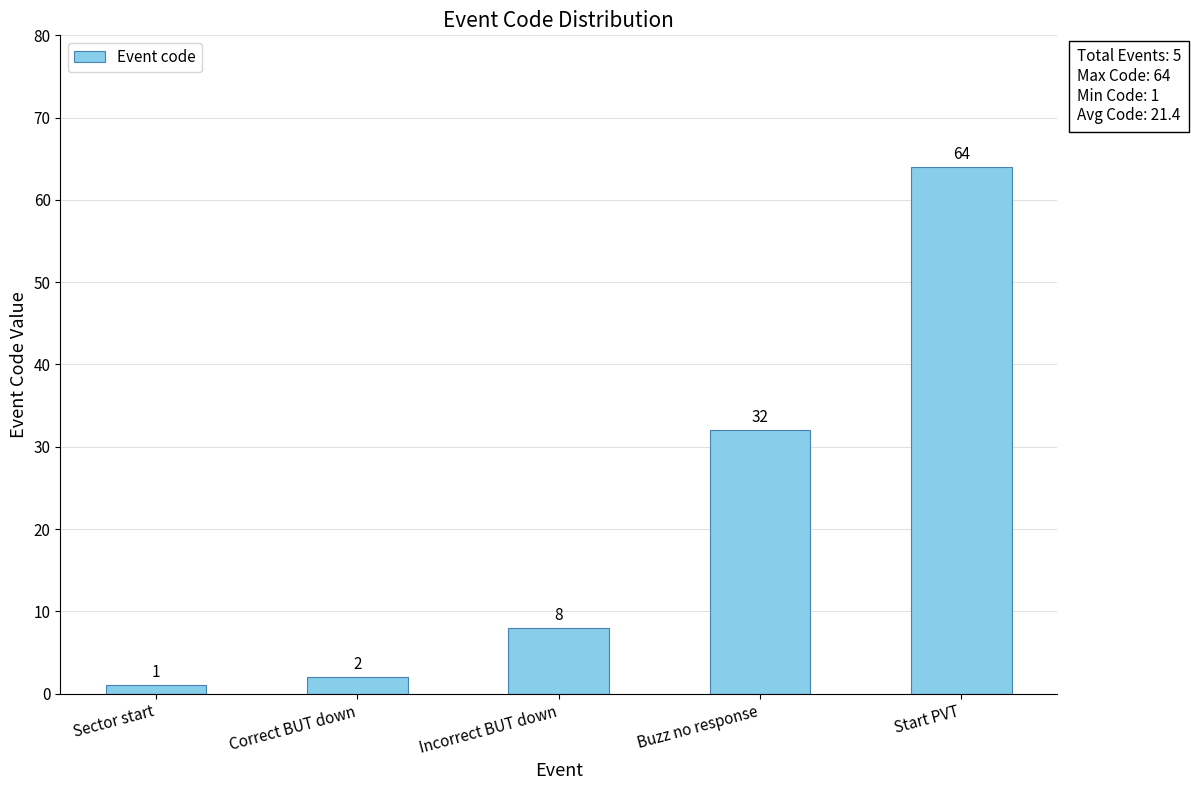

What is the sum of the values at Correct BUT down and Buzz no response?

34